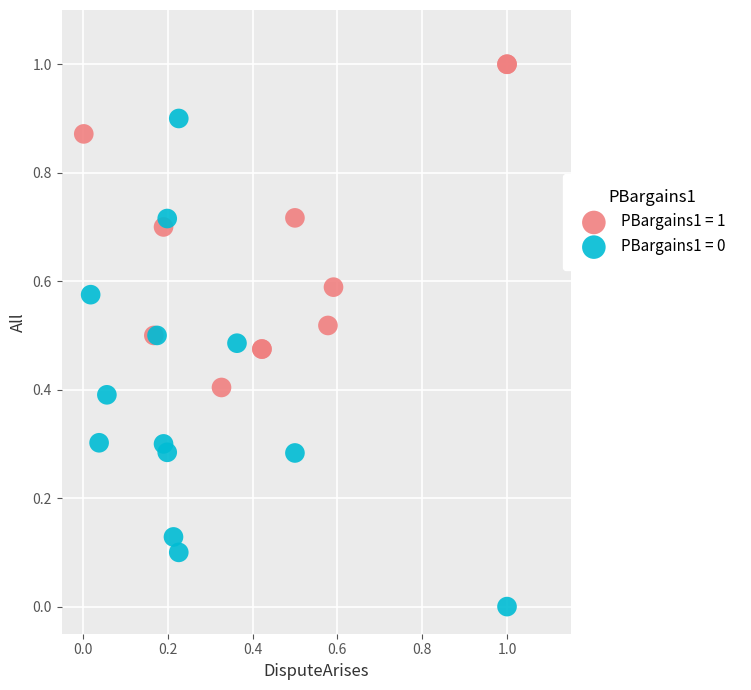

Which series contains the lowest Y value?

PBargains1 = 0